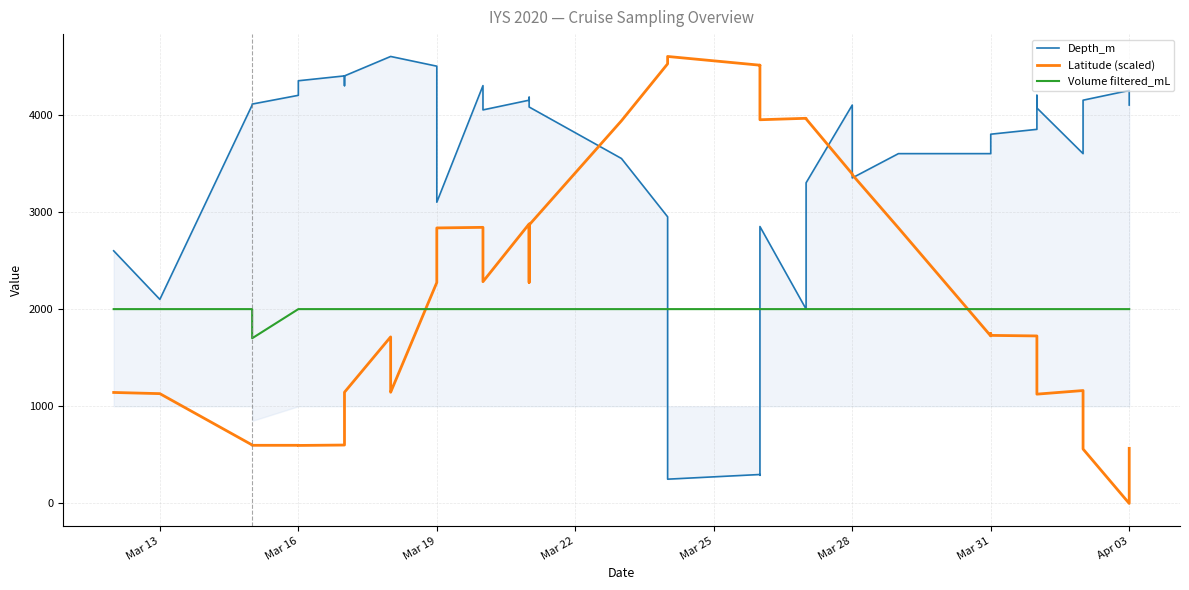

What is the difference between the maximum and minimum values in the Volume filtered_mL series?

300.0